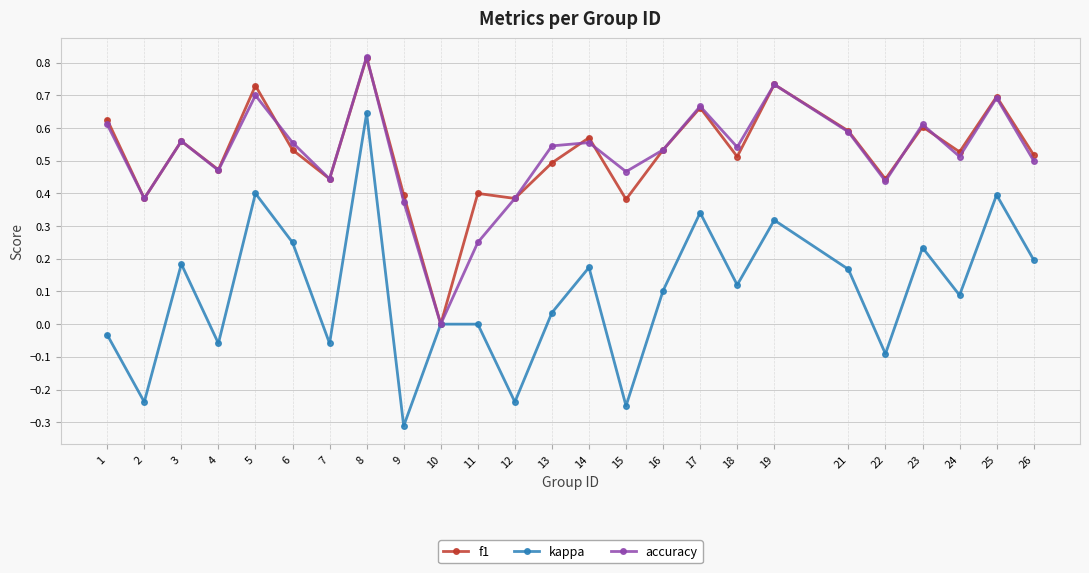

At which label does kappa reach its minimum?

9